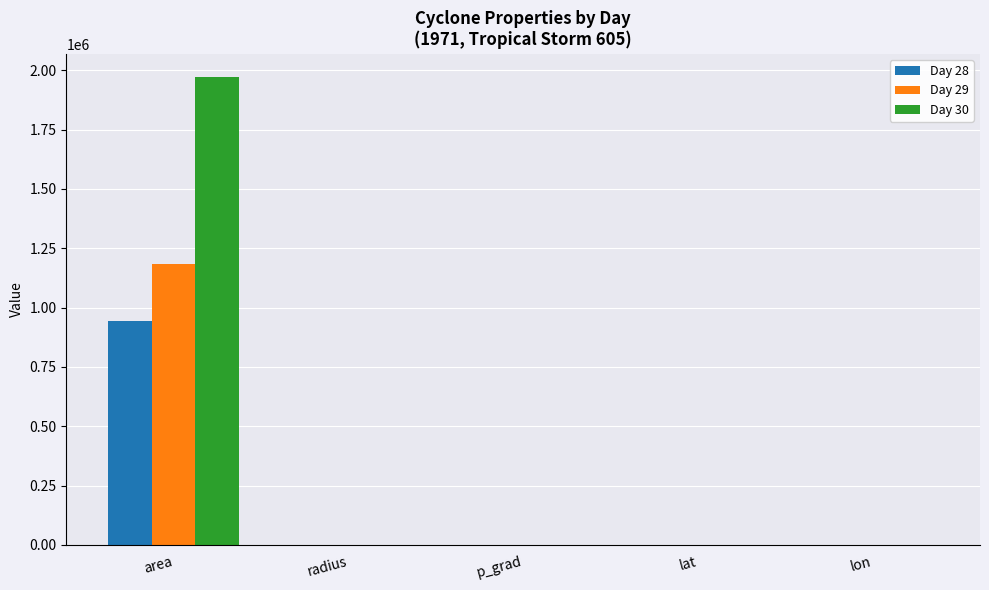

At which category is the sum across all series the highest?

area